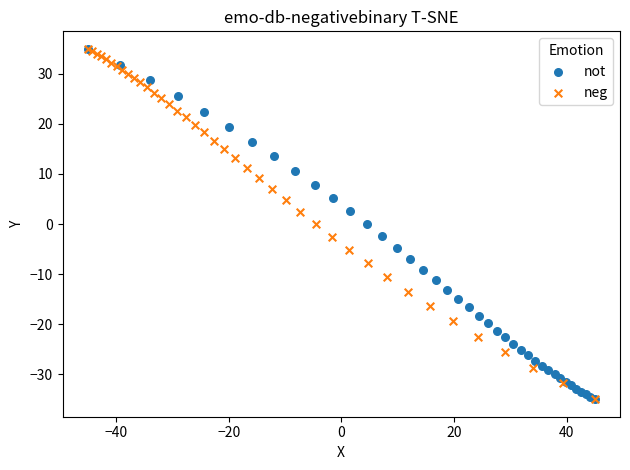

What are all the series names shown in the legend?

not, neg